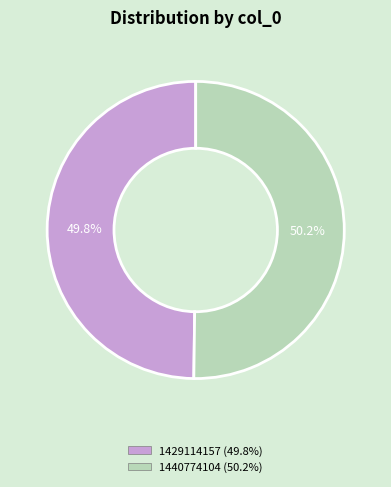

Approximately how many times larger is the value at 1440774104 compared to 1429114157?

1.0